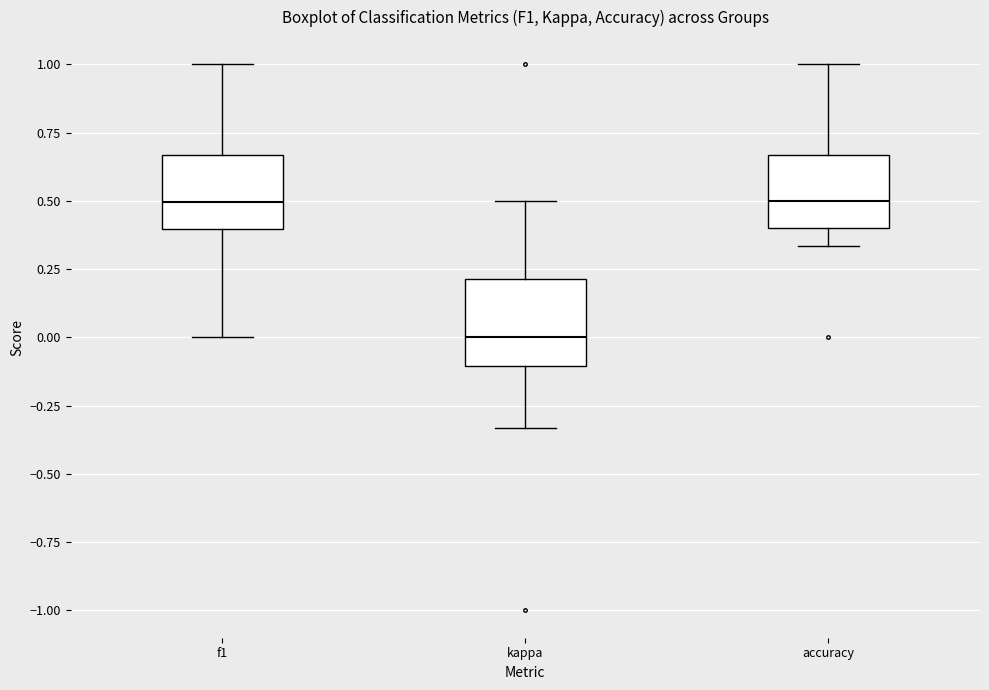

Which box has the lowest median line?

kappa